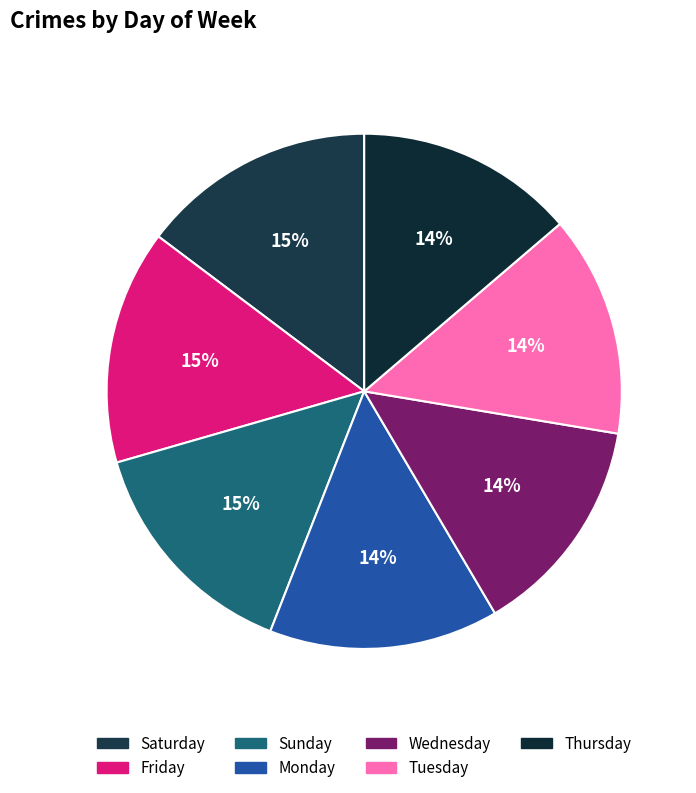

Count the number of slices in the pie.

7